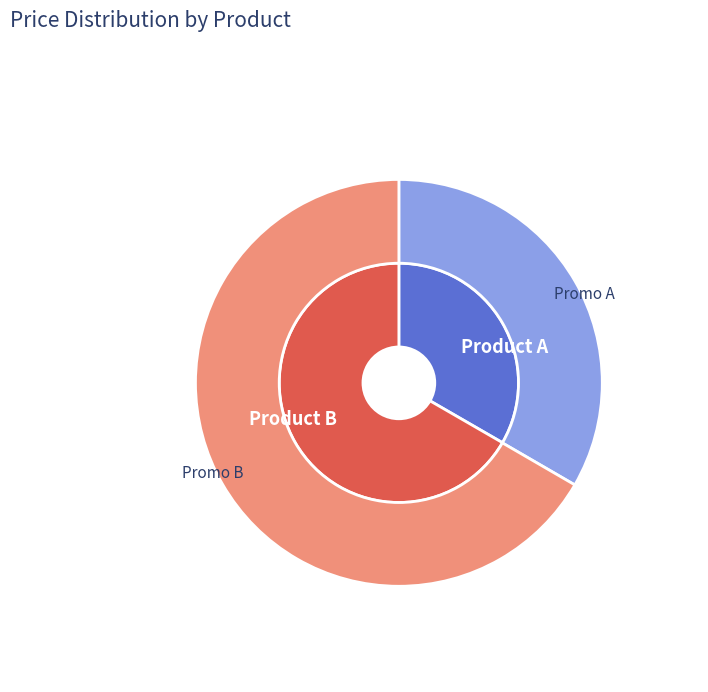

What is the ratio of the value at Product B to the value at Product A?

2.0